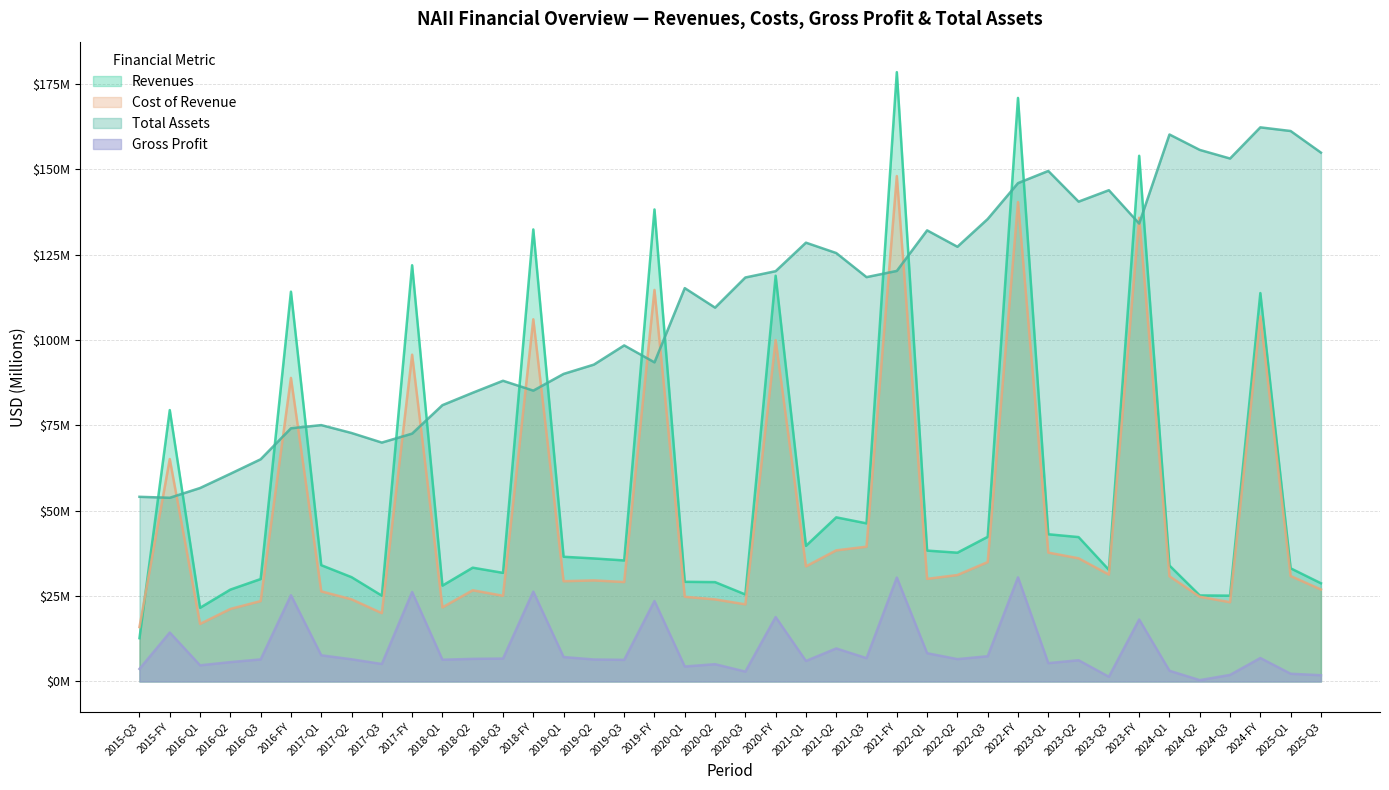

At which category does Revenues reach its first local peak?

2015-FY